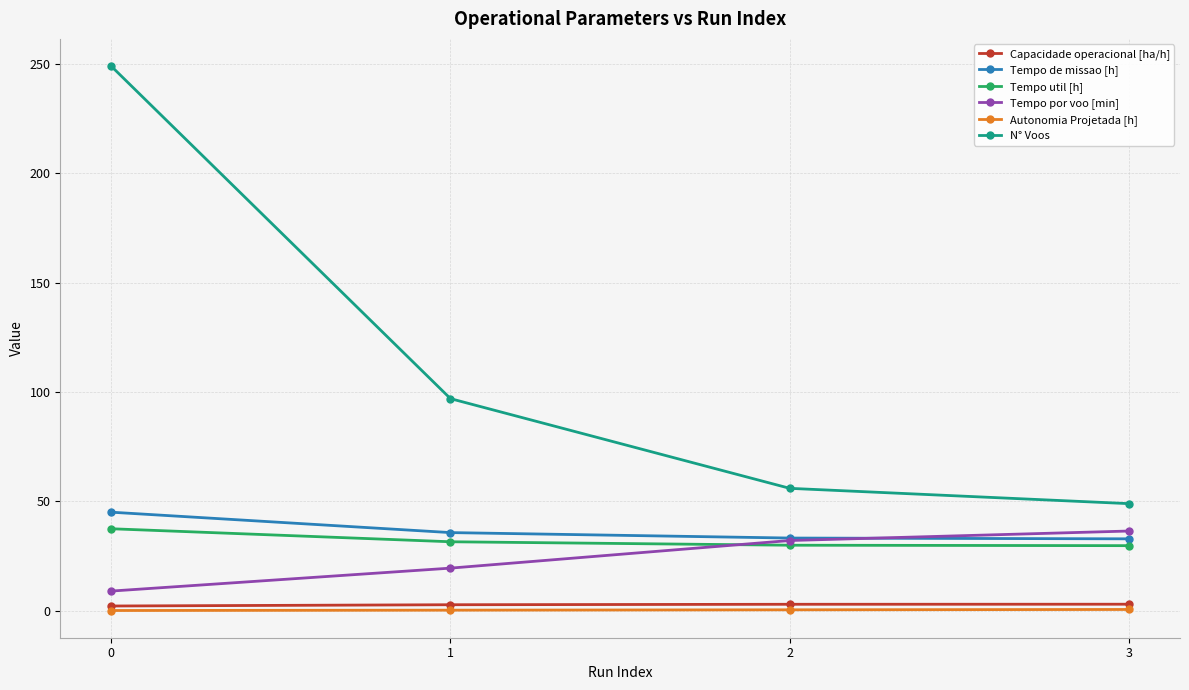

Is it true that Tempo util [h] equals 29.8 at 3?

True